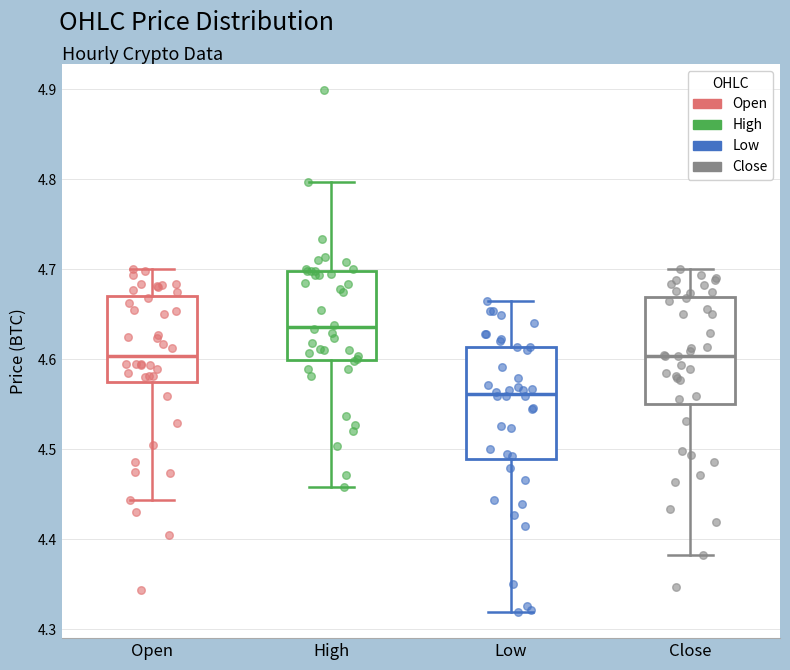

Where does the median line of the box for Open sit on the y-axis? The values are not printed on the chart, so give them approximately, as read against the axis.

4.60